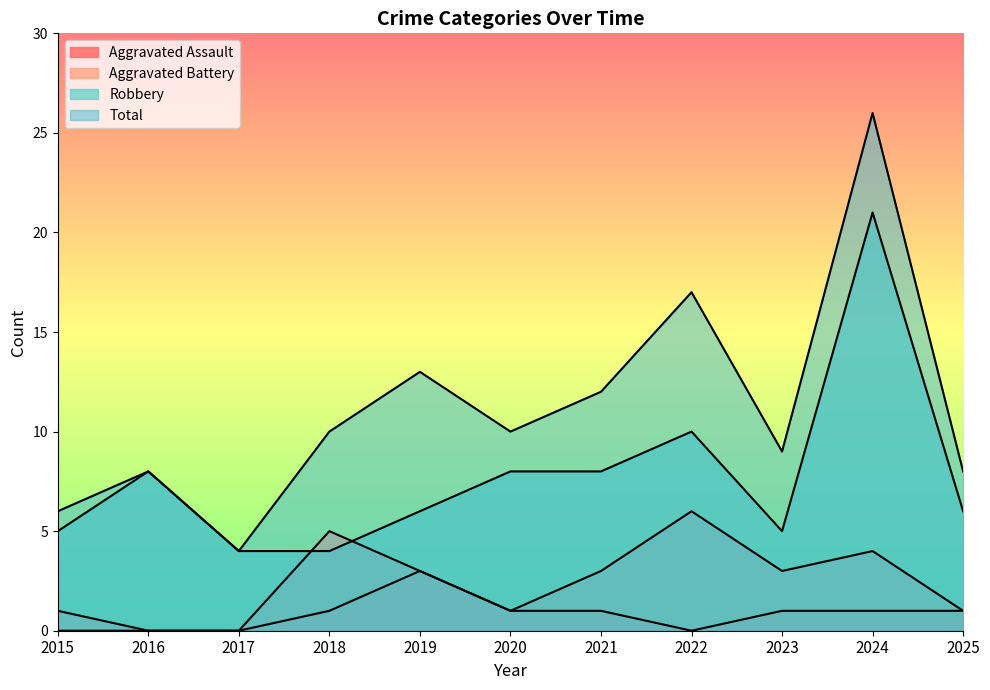

At which label does Robbery reach its minimum?

2017